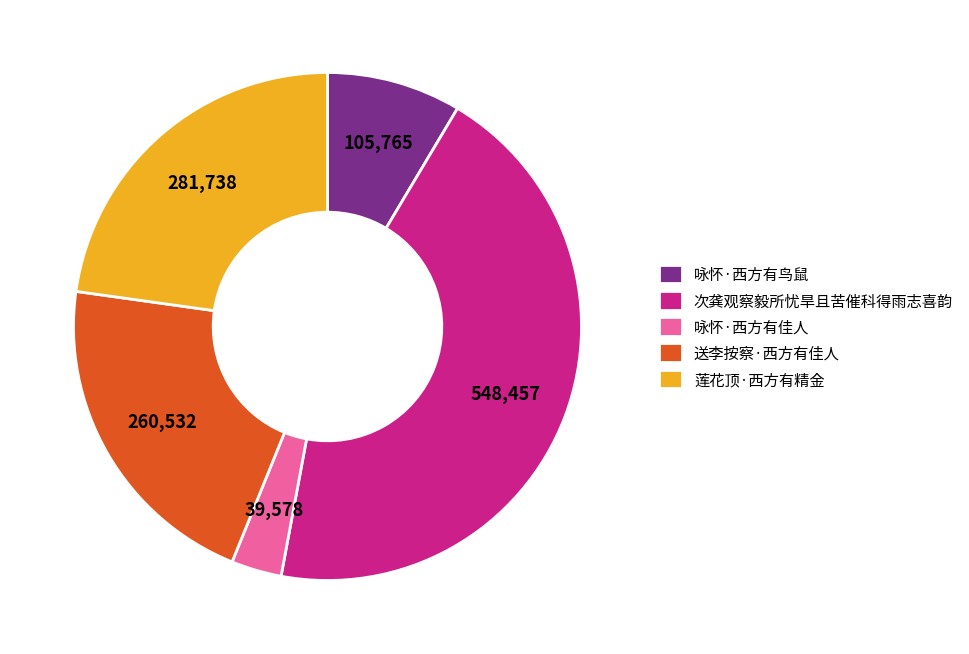

How many slices are in this pie chart?

5